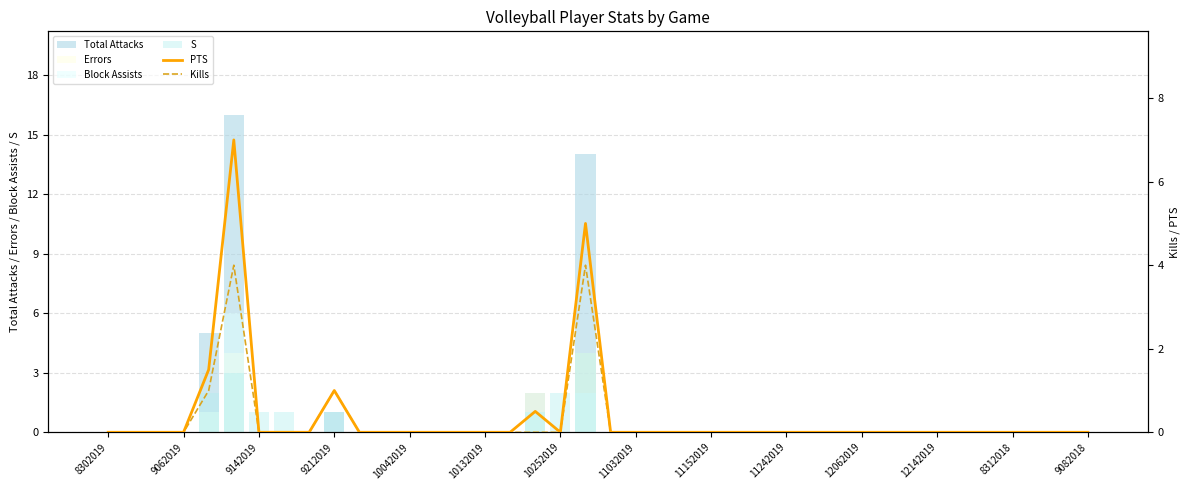

The Block Assists series shows 2.9 at 8312018. True or false?

False